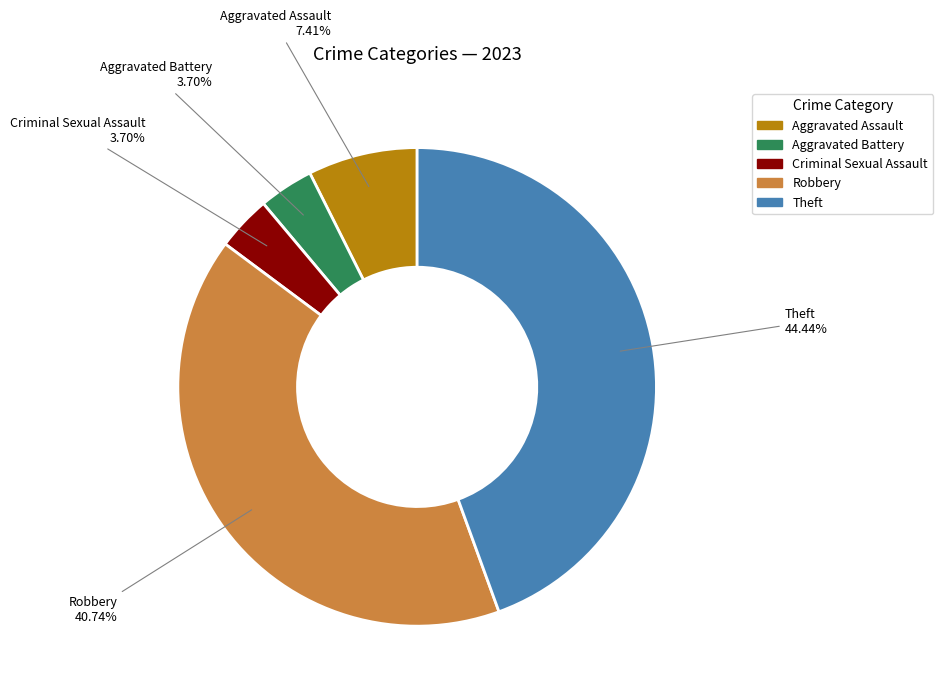

How many slices are in this pie chart?

5